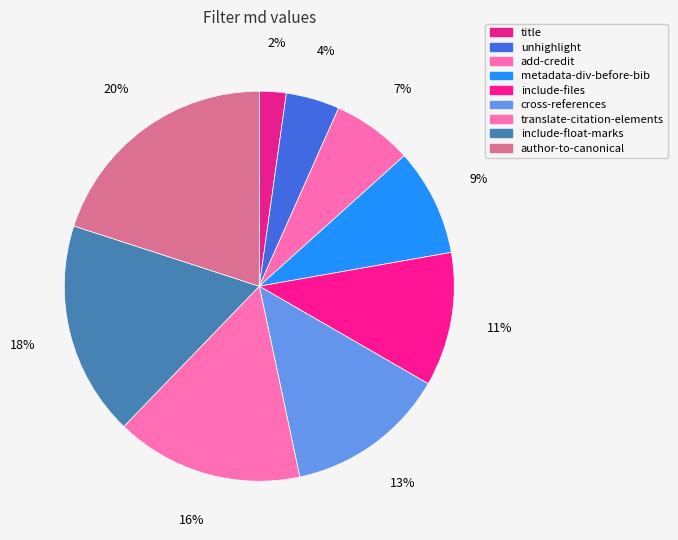

Is it true that title is 2% of the pie?

True